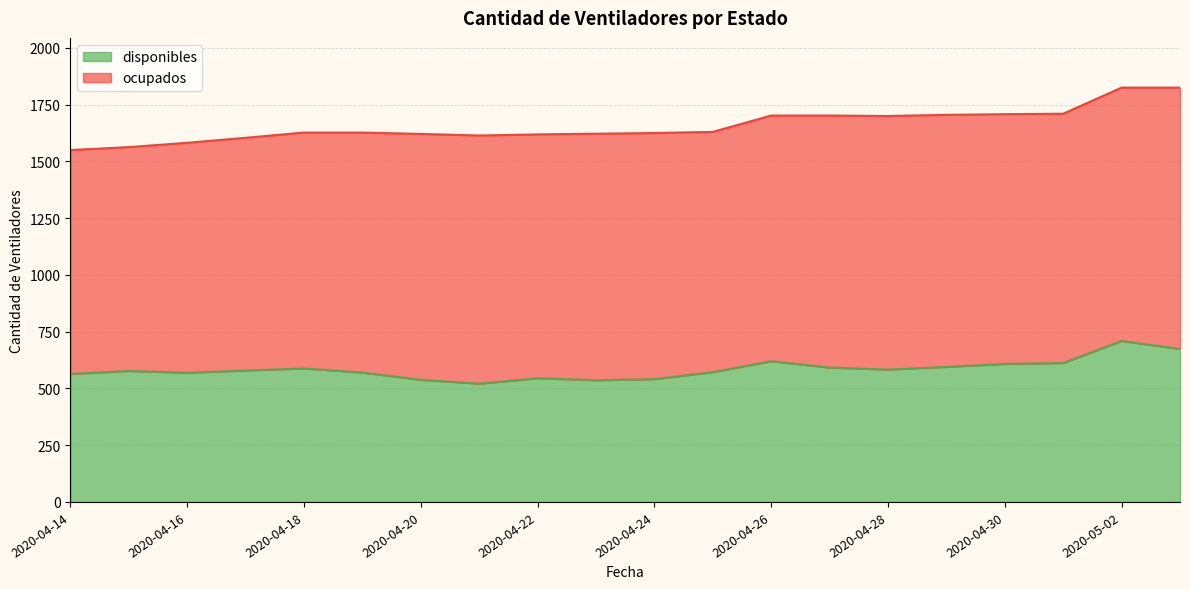

How many interior local peaks (higher than both neighbors) does the data have?

5